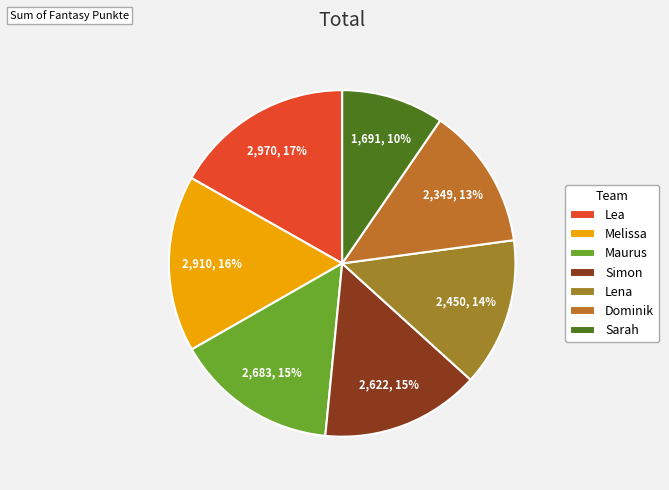

Count the number of slices in the pie.

7